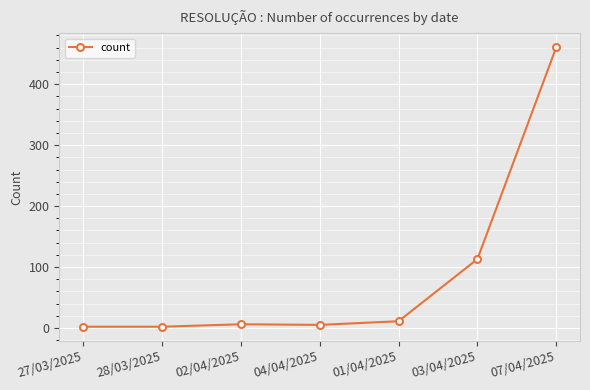

How many data points does each series have?

7